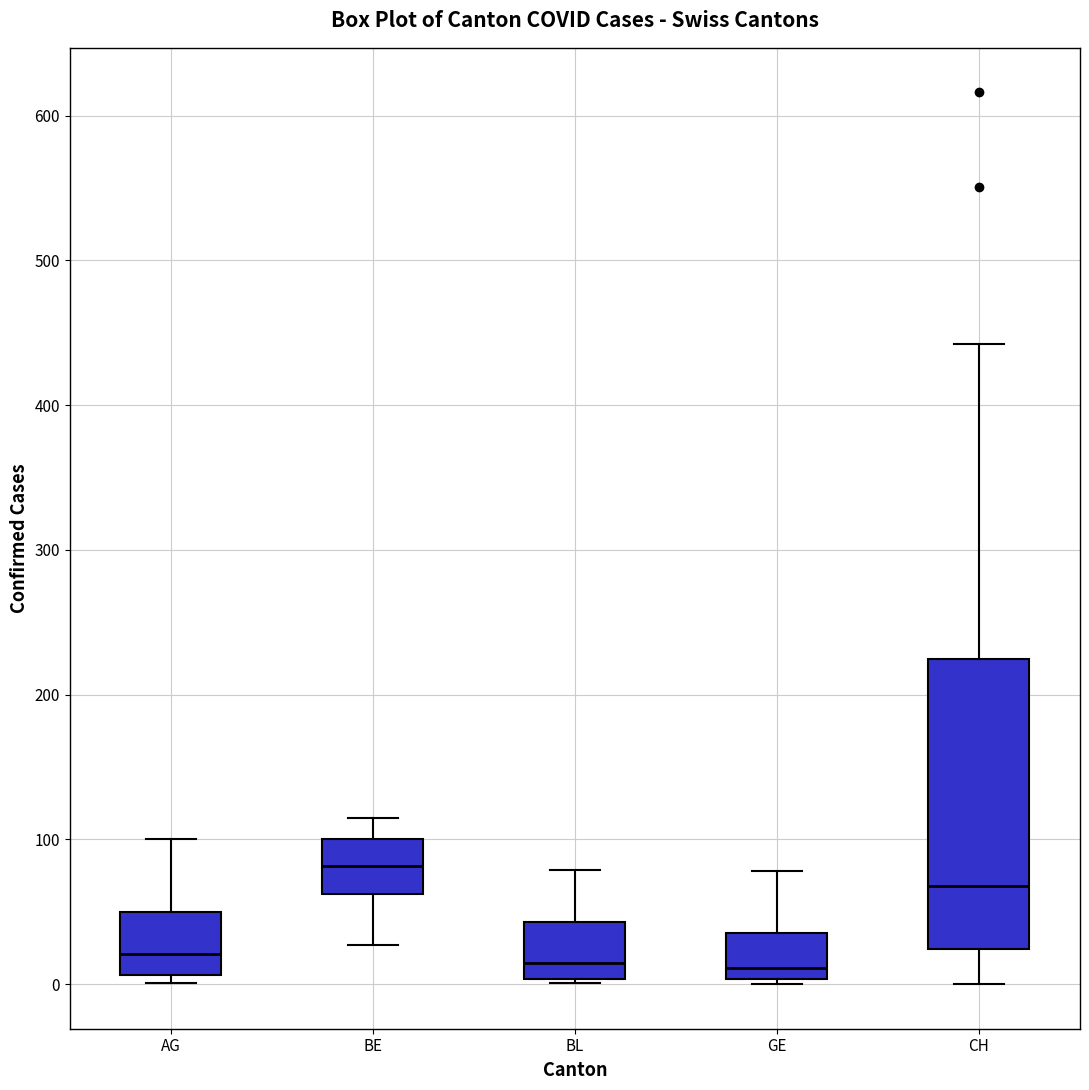

Reading left to right, transcribe this box plot: for each box, give where its median line is, the range the box spans, and where its two whiskers end, as read against the y-axis. The values are not printed on the chart, so give them approximately, as read against the axis.

AG: median 20, box 10 to 50, whiskers 0 to 100
BE: median 80, box 60 to 100, whiskers 30 to 120
BL: median 10, box 0 to 40, whiskers 0 to 80
GE: median 10, box 0 to 40, whiskers 0 (just below the box's lower edge) to 80
CH: median 70, box 20 to 220, whiskers 0 to 440